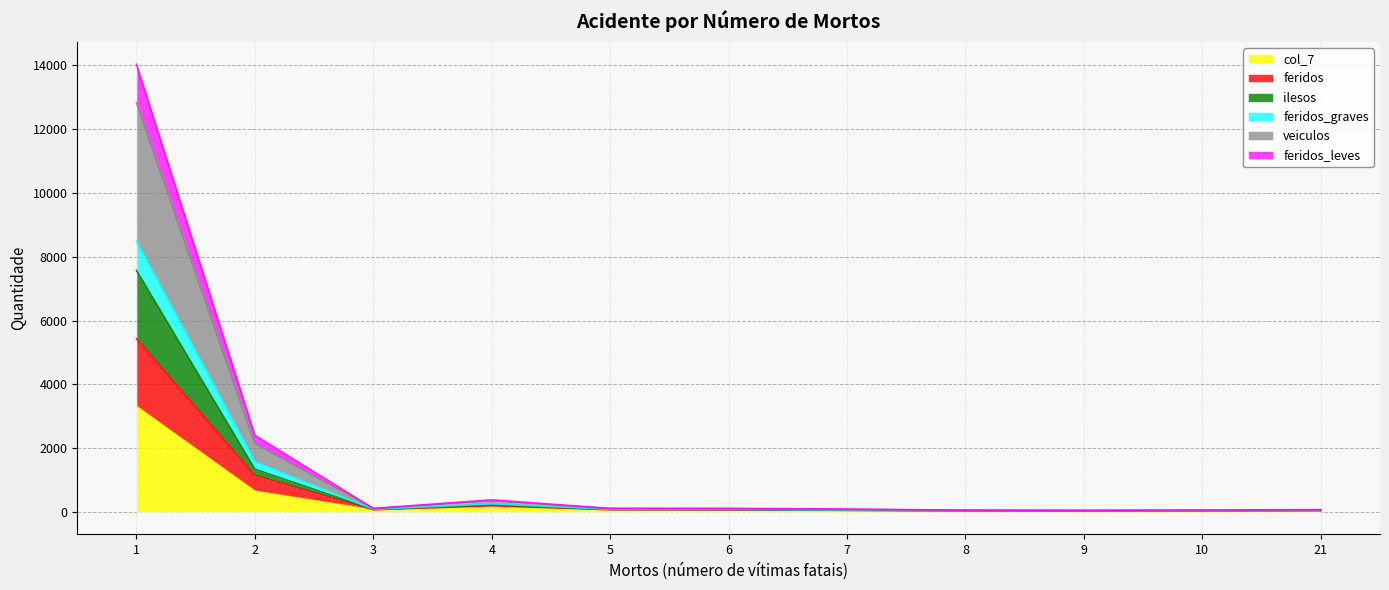

What is the total value across all series at 2?

2401